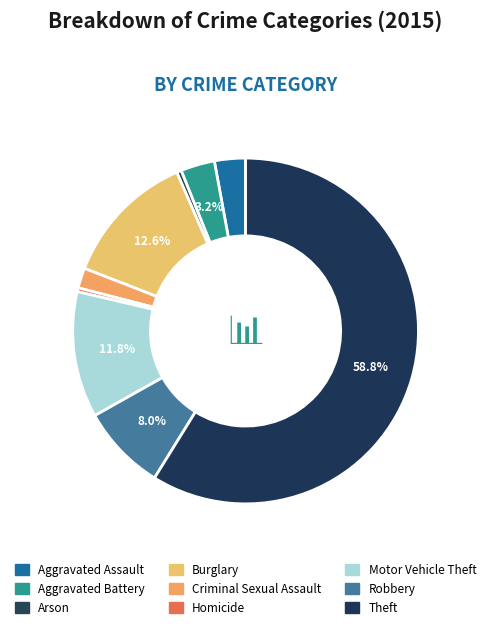

How many slices are in this pie chart?

9